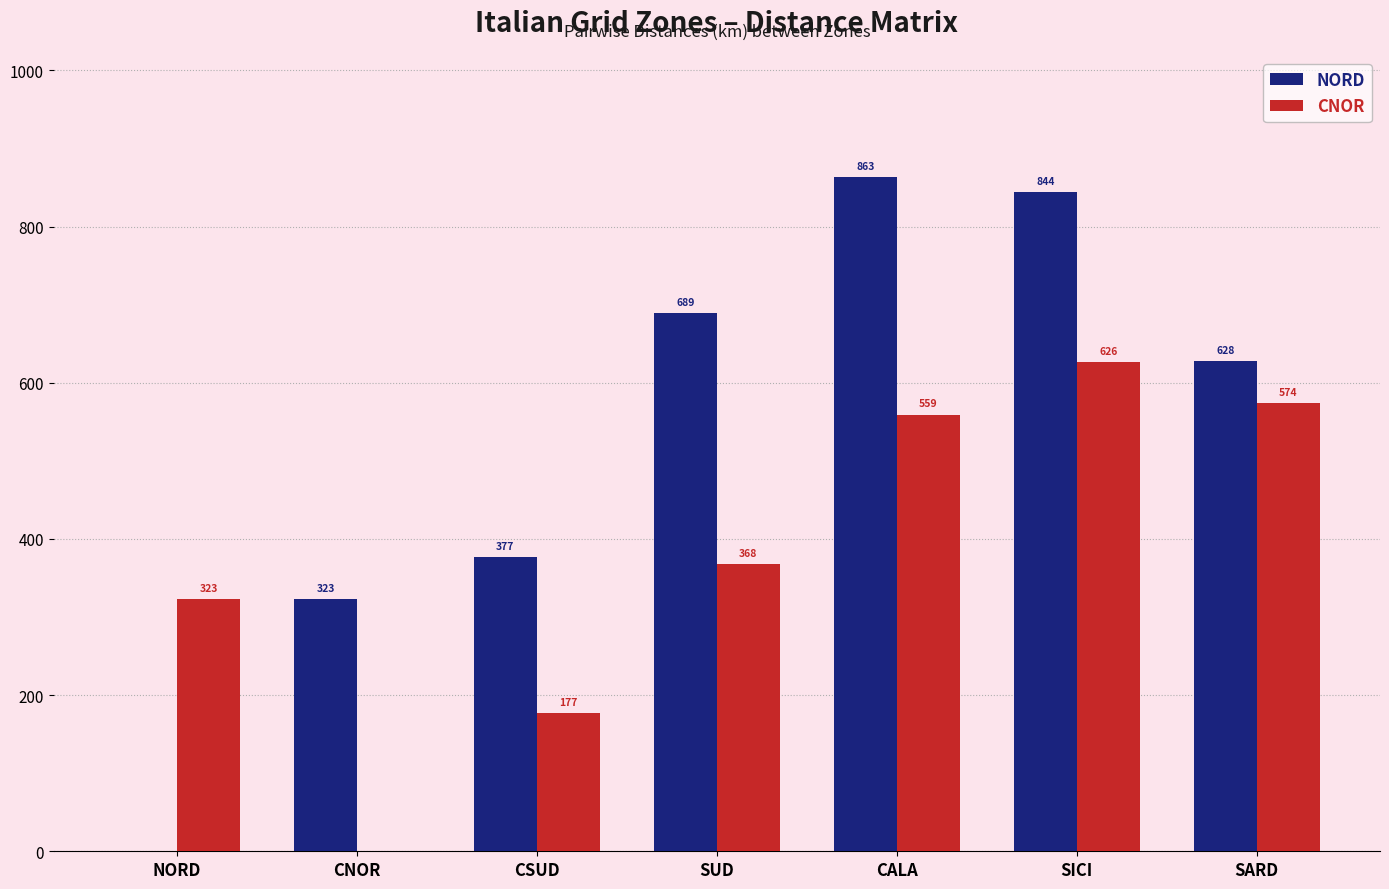

At which label is NORD closest to 431?

CSUD